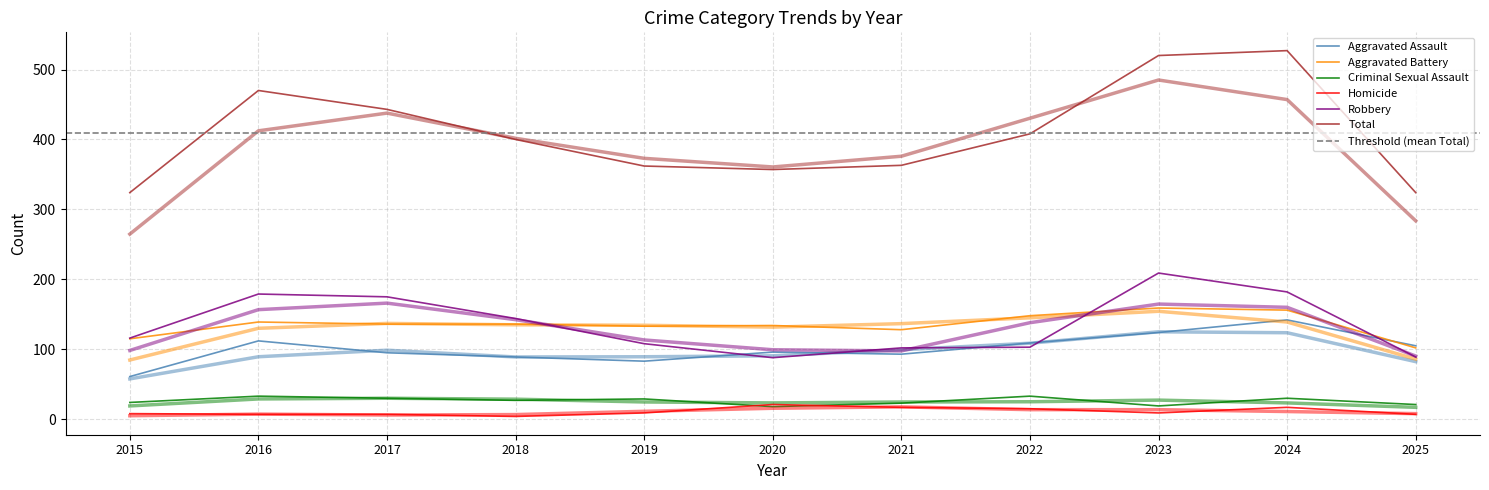

Reading right to left, what are all the values shown in this chart?

Aggravated Assault: 105	142	124	109	93	96	83	89	95	112	61
Aggravated Battery: 102	156	159	148	128	134	133	136	136	139	115
Criminal Sexual Assault: 21	30	19	33	23	18	29	27	30	33	24
Homicide: 7	17	9	15	17	21	9	4	7	7	8
Robbery: 89	182	209	103	102	88	108	144	175	179	116
Total: 324	527	520	408	363	357	362	400	443	470	324